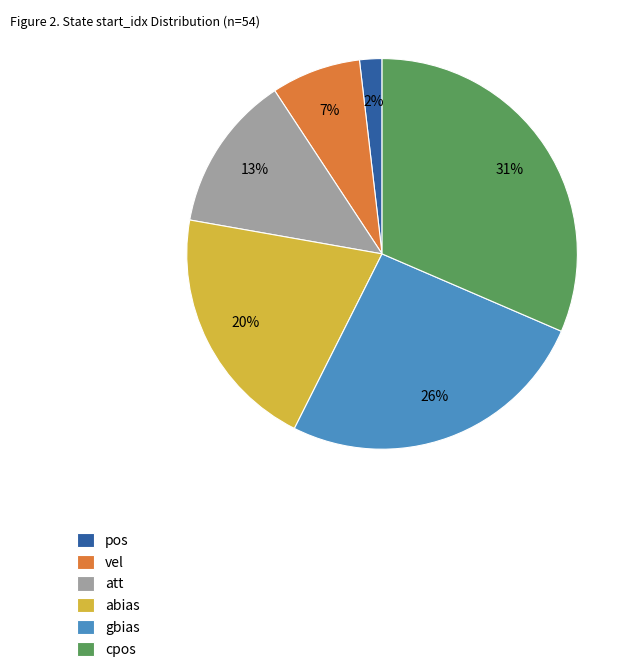

What is the largest slice in the pie chart?

cpos